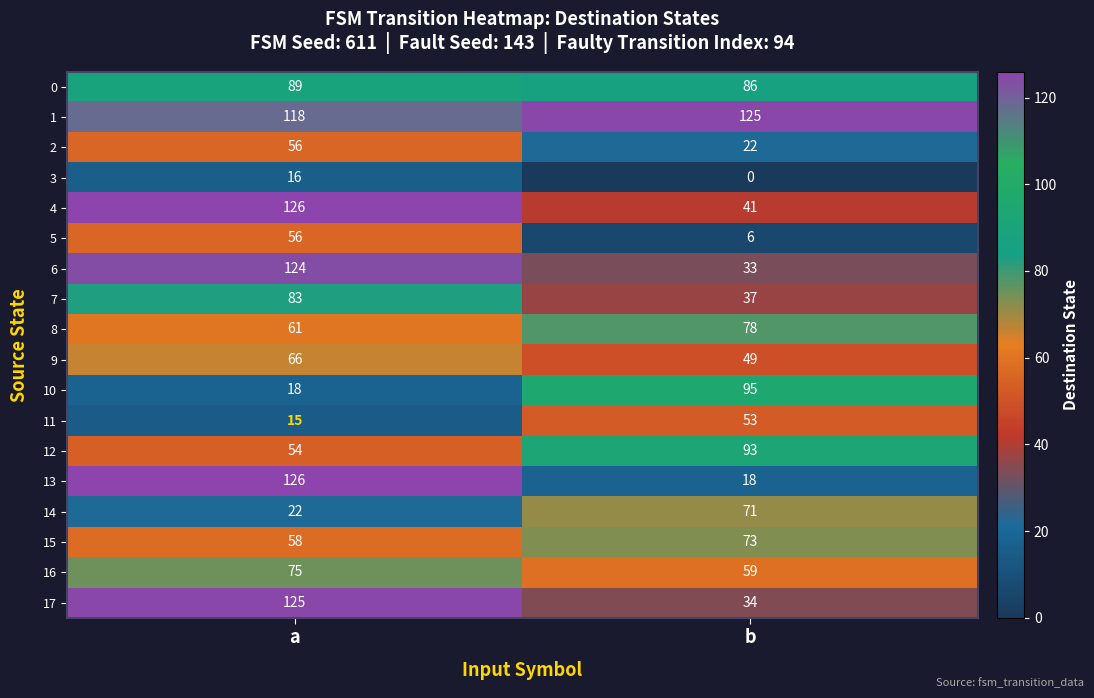

What is the approximate value of 5 at a, to the nearest 5?

55